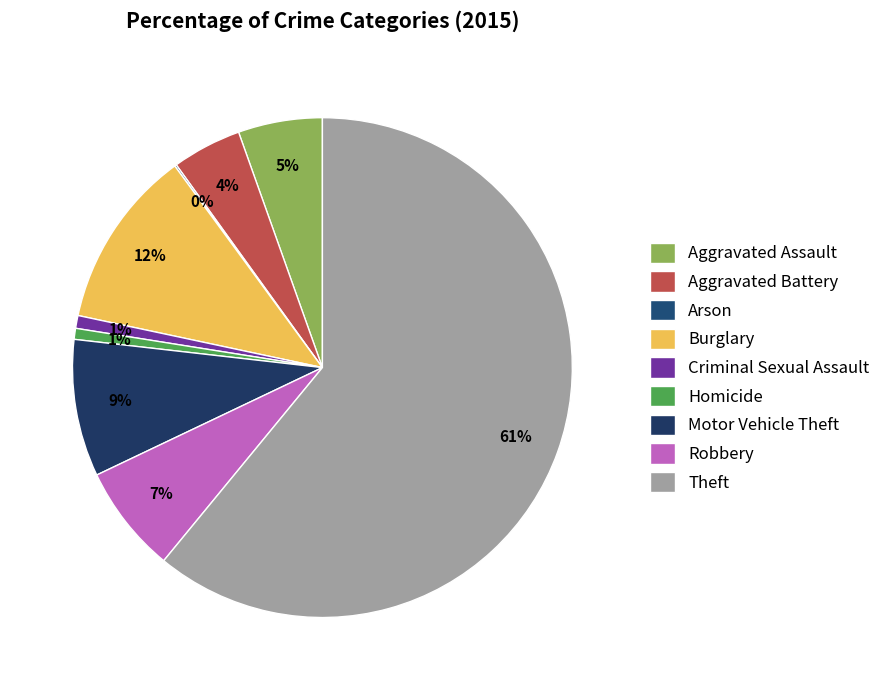

How many slices are in this pie chart?

9